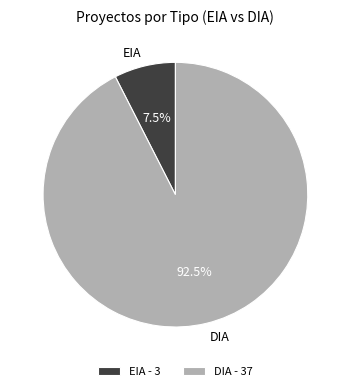

Which has a higher value, DIA or EIA?

DIA